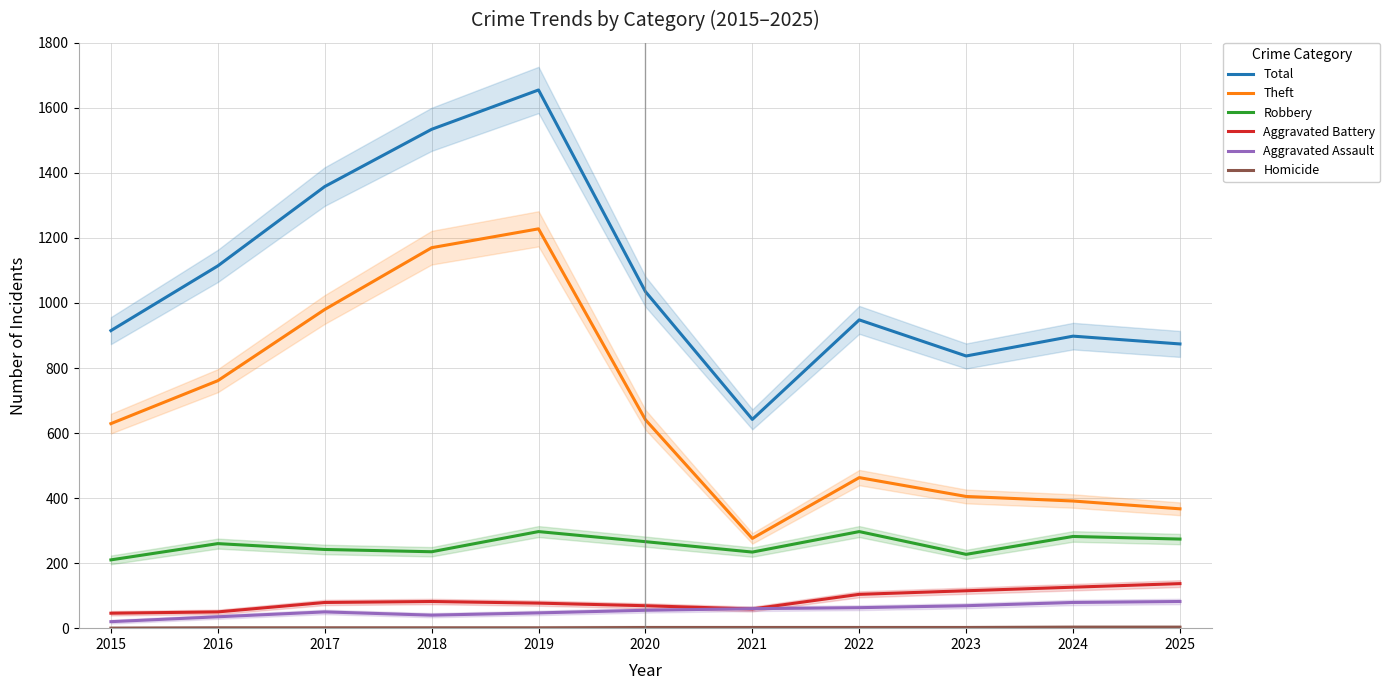

What is the difference between the highest and lowest values at 2020?

1033